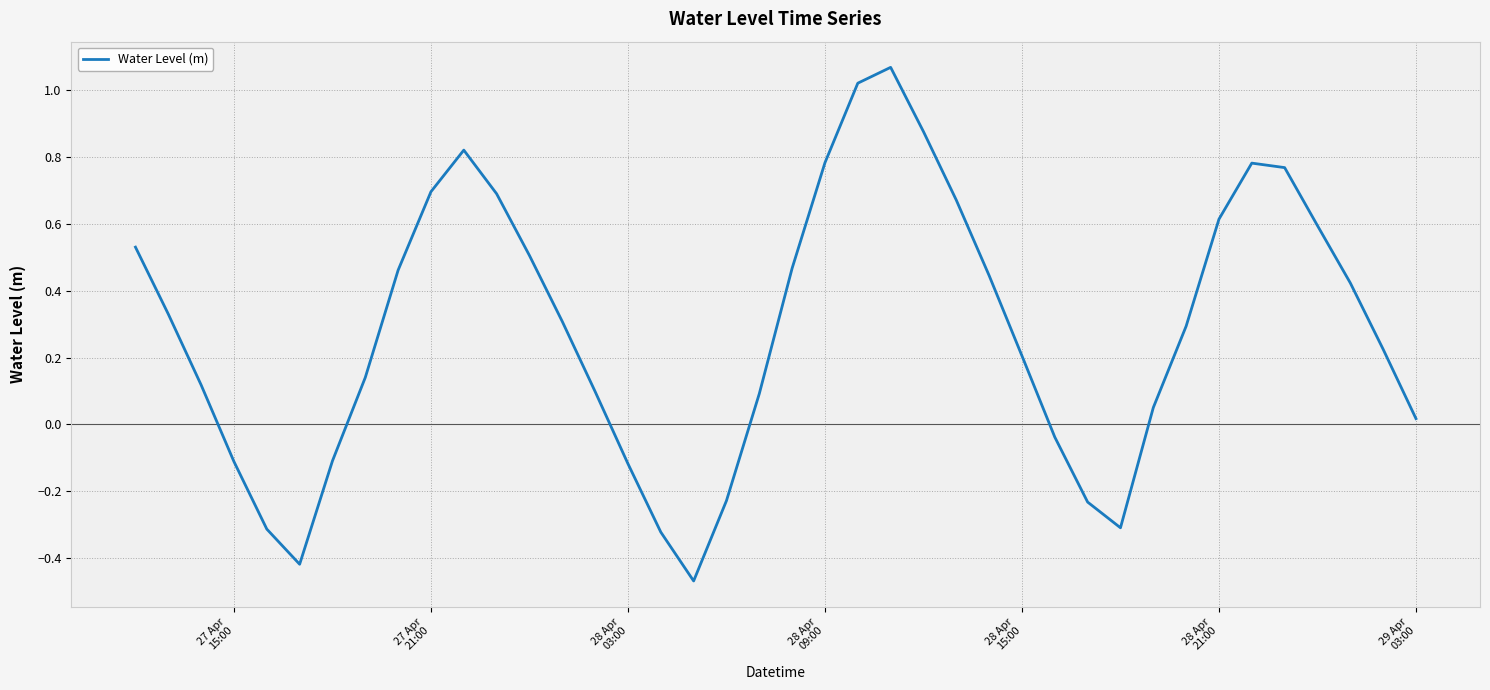

What is the difference between the maximum and minimum values?

1.5